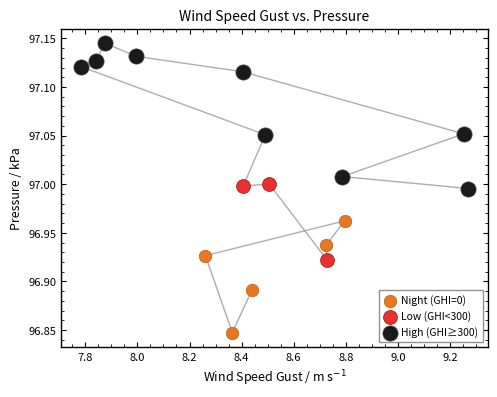

Which series contains the highest Y value?

High (GHI≥300)